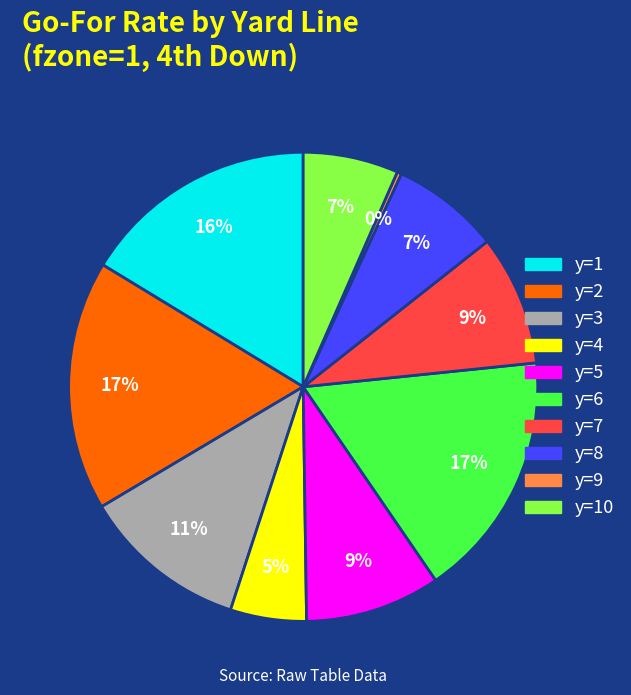

To the nearest percent, what is the average slice percentage?

10%